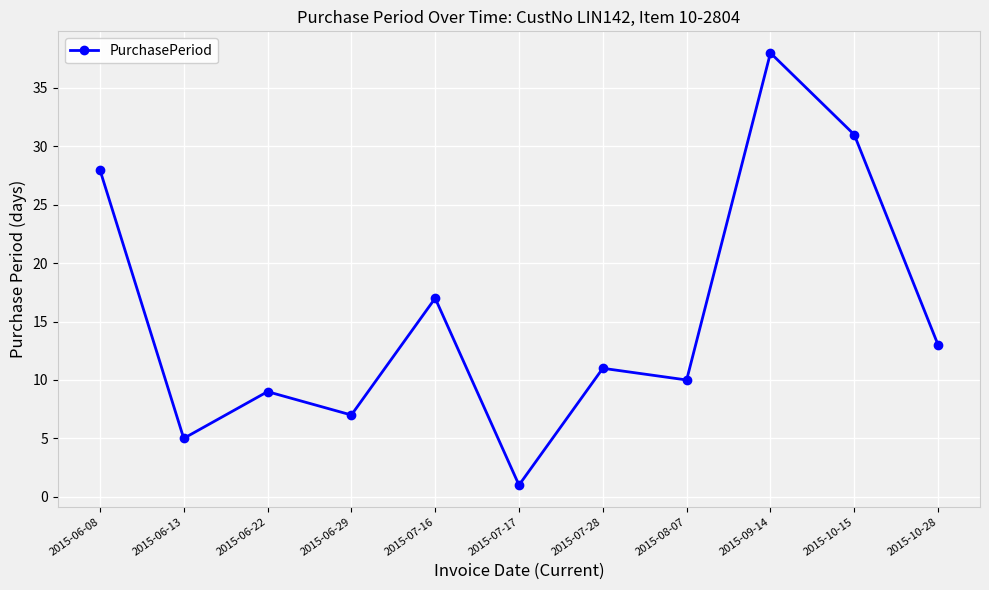

What is the value of the 9th point from the left?

38